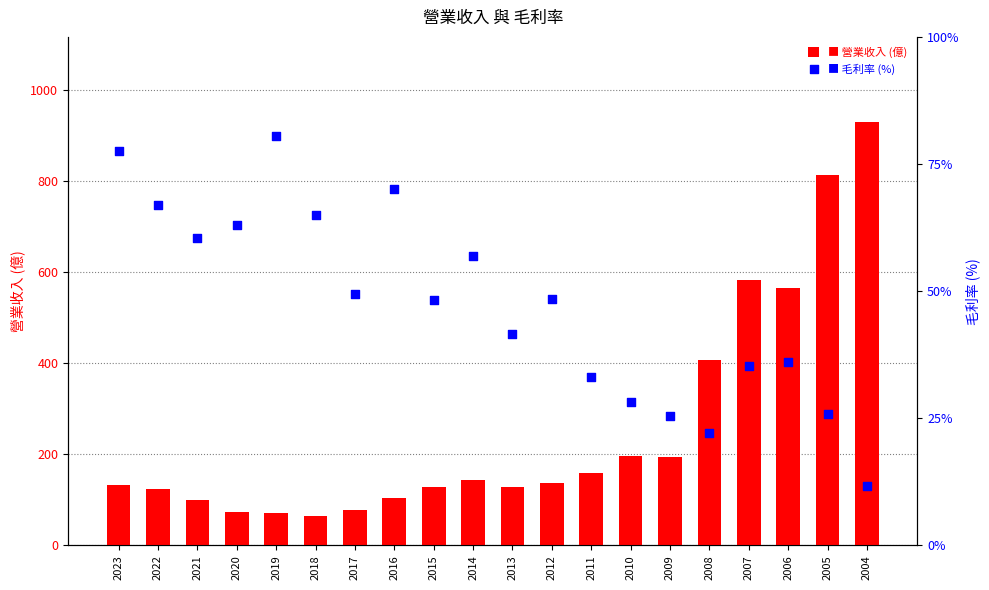

At which category is the sum across all series the highest?

2004